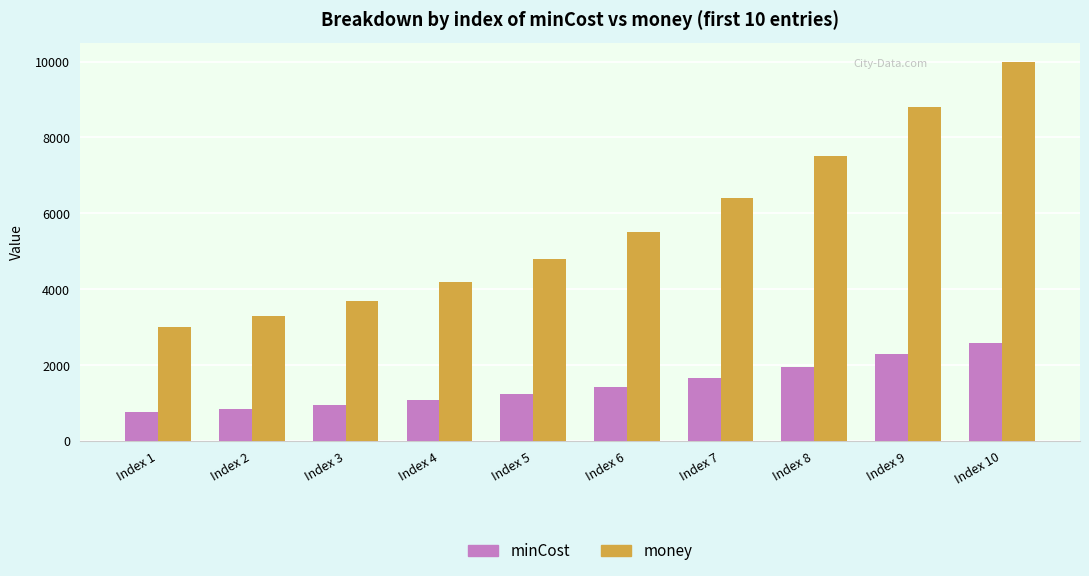

At which category is the sum across all series the highest?

Index 10